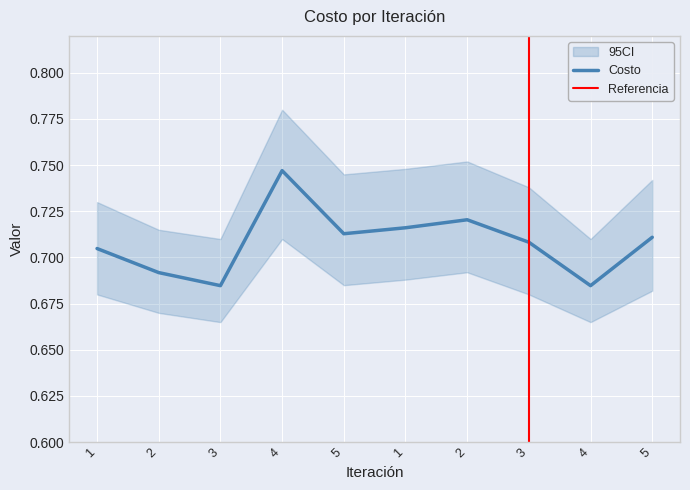

How many points are lower than both their immediate neighbors (excluding endpoints)?

3